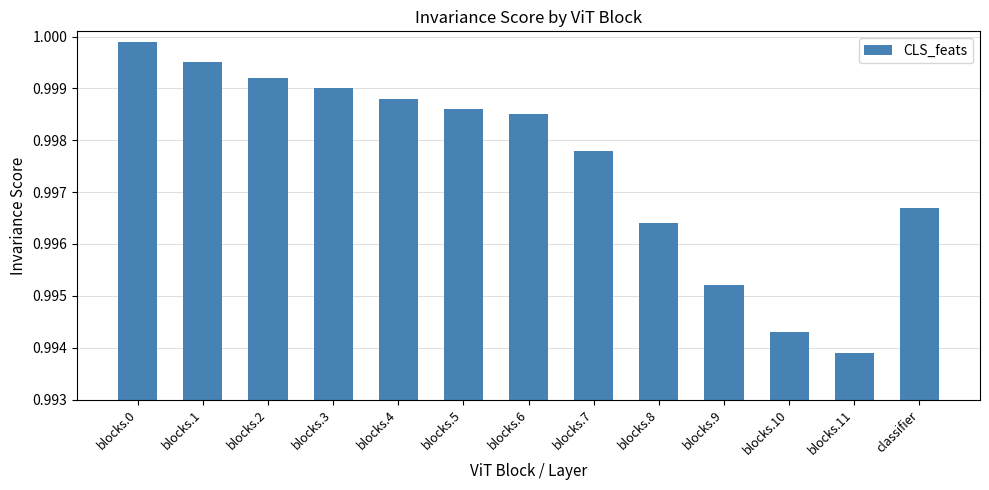

What is the label of the 12th bar from the right?

blocks.1